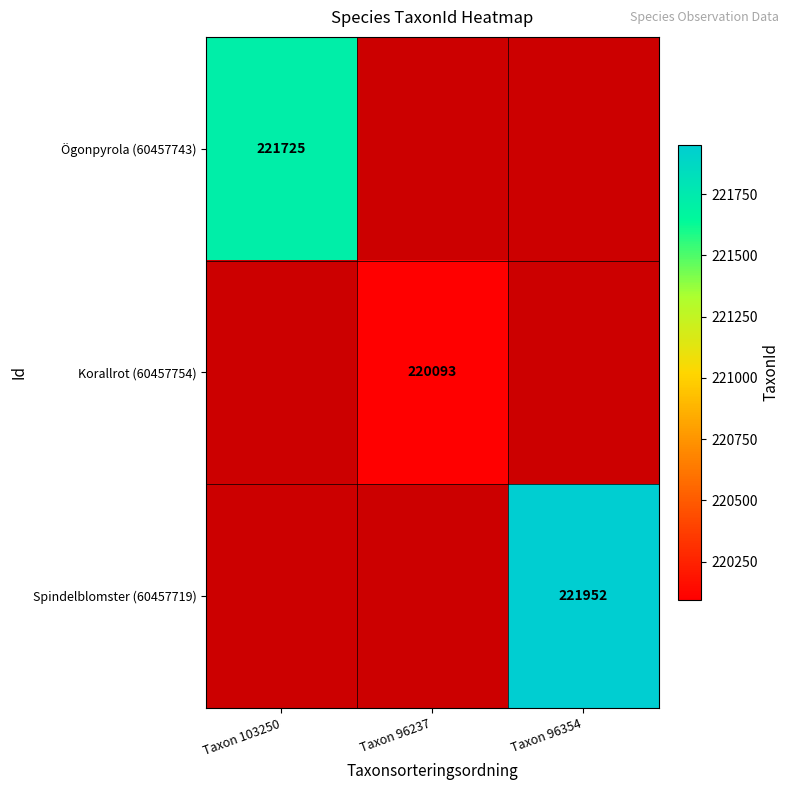

The Korallrot (60457754) series shows 220093 at Taxon 96237. True or false?

True